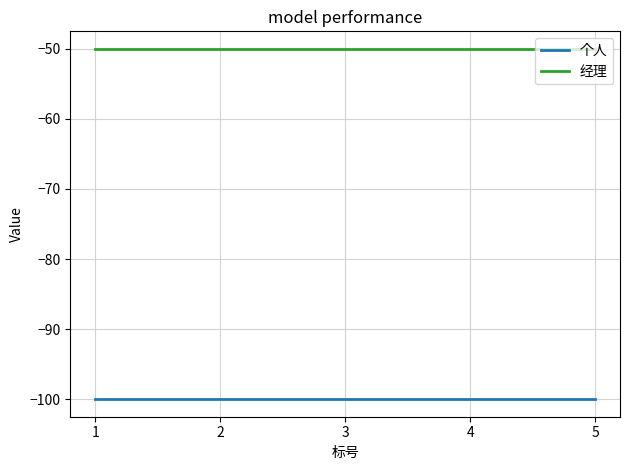

Is the value of 个人 at 1 greater than the value of 经理 at 2?

No